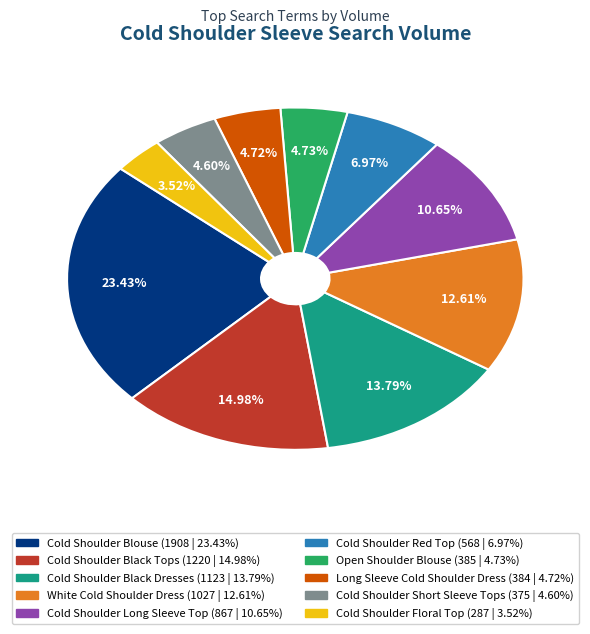

Approximately how many times larger is the value at Cold Shoulder Black Tops compared to Long Sleeve Cold Shoulder Dress?

3.2